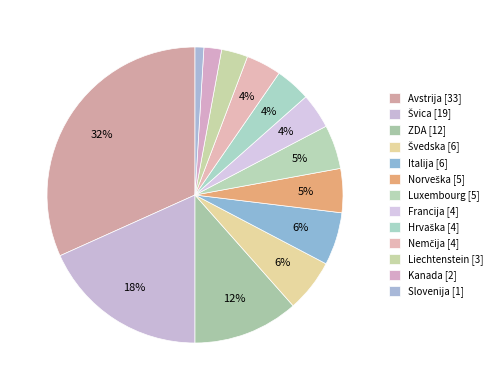

Rank the categories by value from lowest to highest.

Slovenija, Kanada, Liechtenstein, Francija, Hrvaška, Nemčija, Norveška, Luxembourg, Švedska, Italija, ZDA, Švica, Avstrija